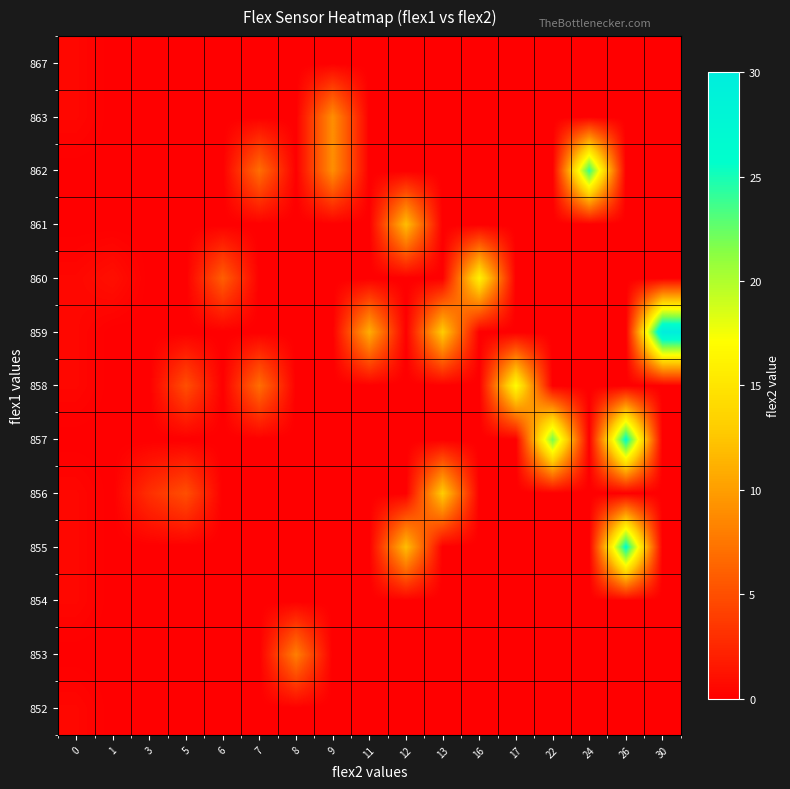

At which category does the chart reach its peak across all series?

30